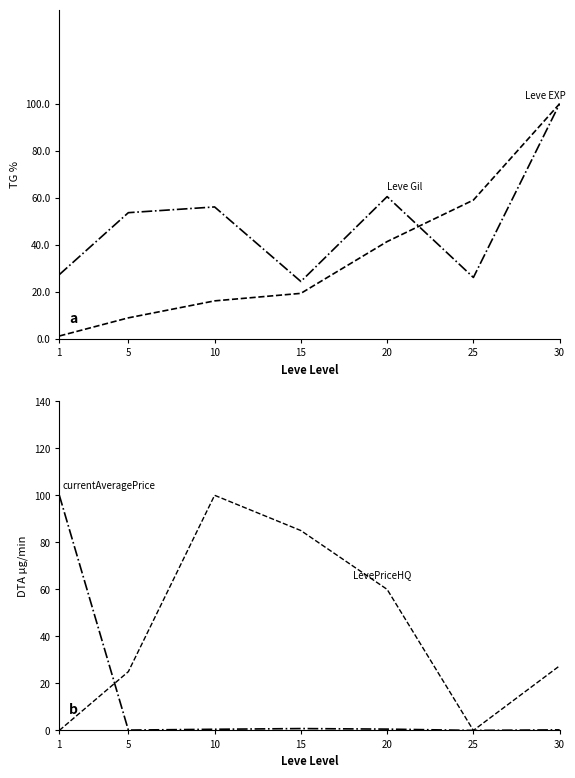

The value of currentAveragePrice at 1 is 100.0. True or false?

True